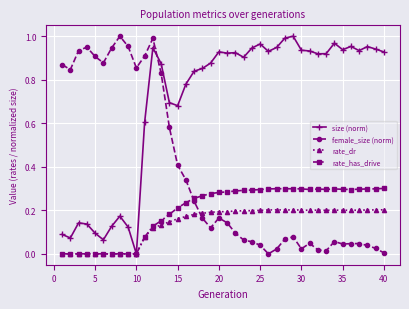

What are all the series names shown in the legend?

size (norm), female_size (norm), rate_dr, rate_has_drive